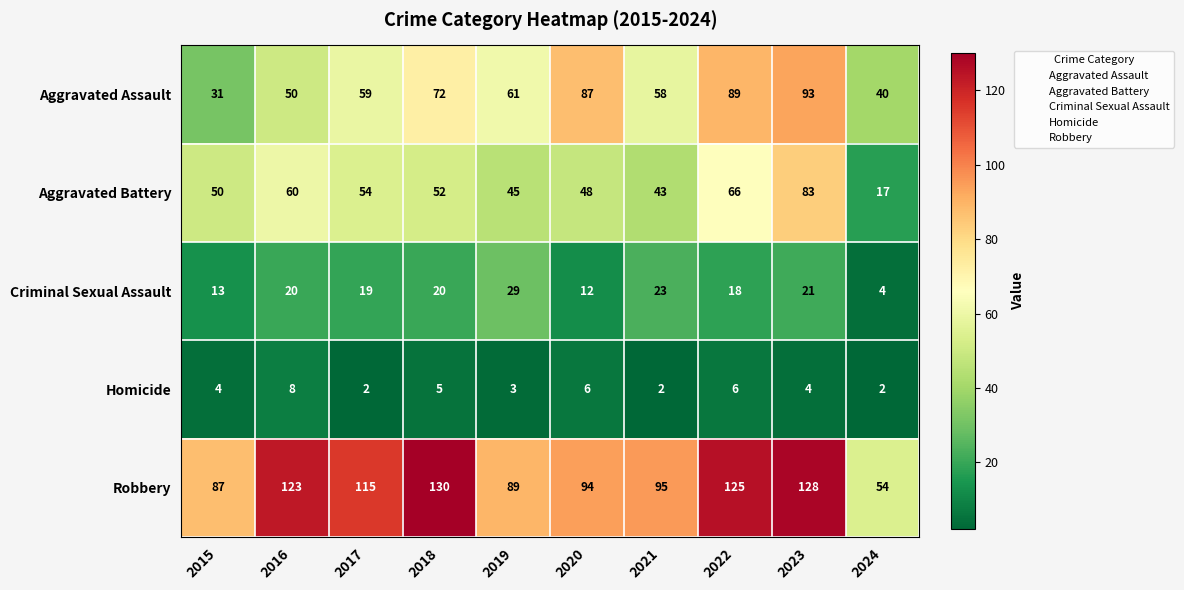

At which category is the sum across all series the highest?

2023